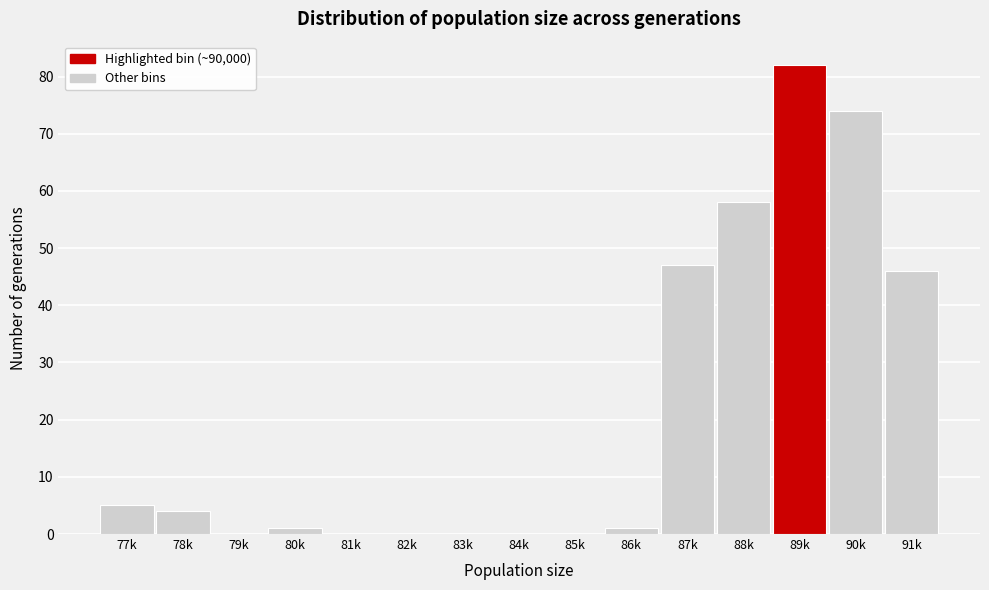

Reading left to right, list all the values displayed in this chart.

77k=5	78k=4	79k=0	80k=1	81k=0	82k=0	83k=0	84k=0	85k=0	86k=1	87k=47	88k=58	89k=82	90k=74	91k=46